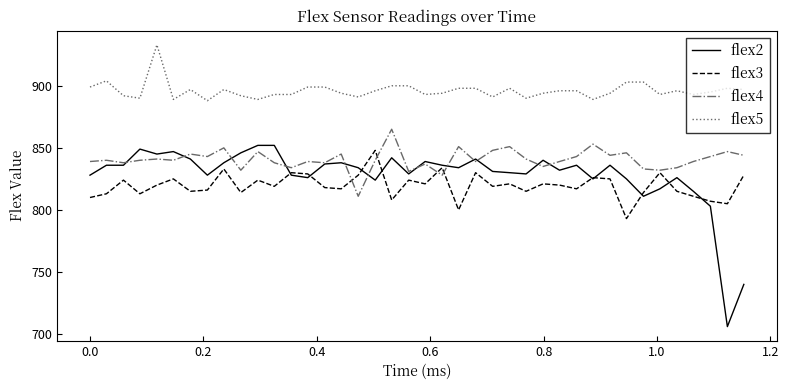

What is the smallest value displayed?

706